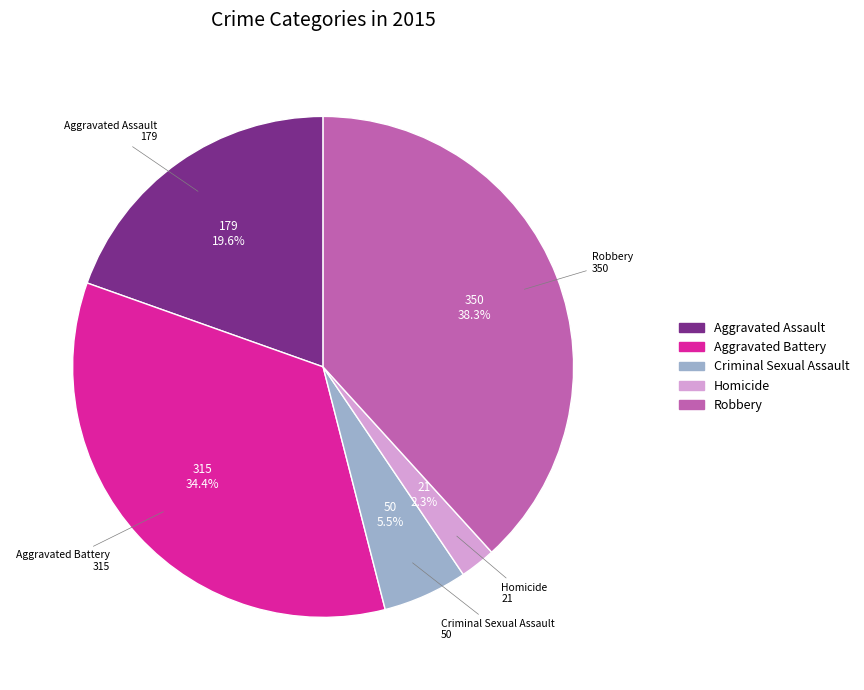

What is the smallest slice in the pie chart?

Homicide